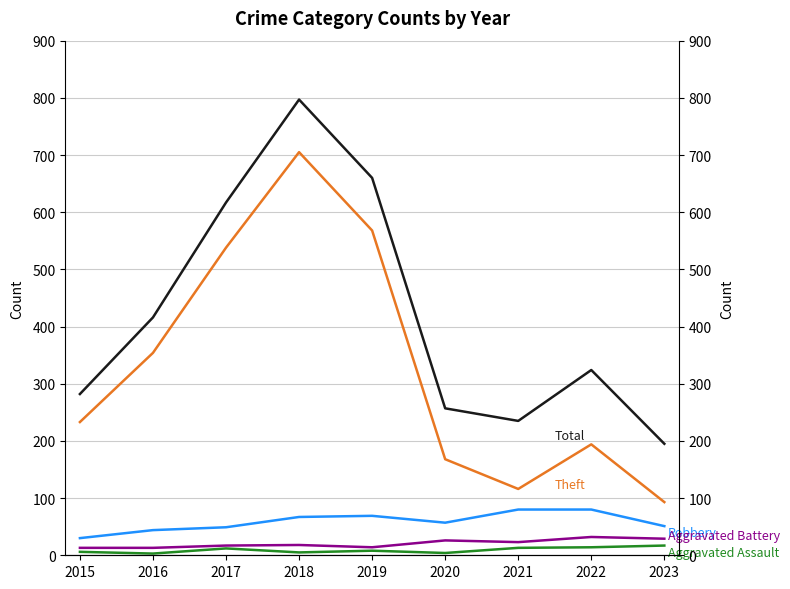

Which category has the lowest value across all series?

2016